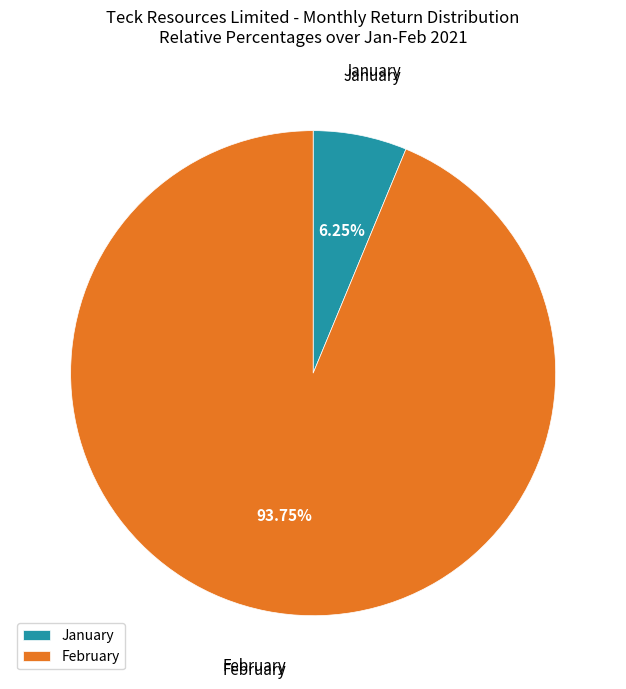

What is the majority slice?

February